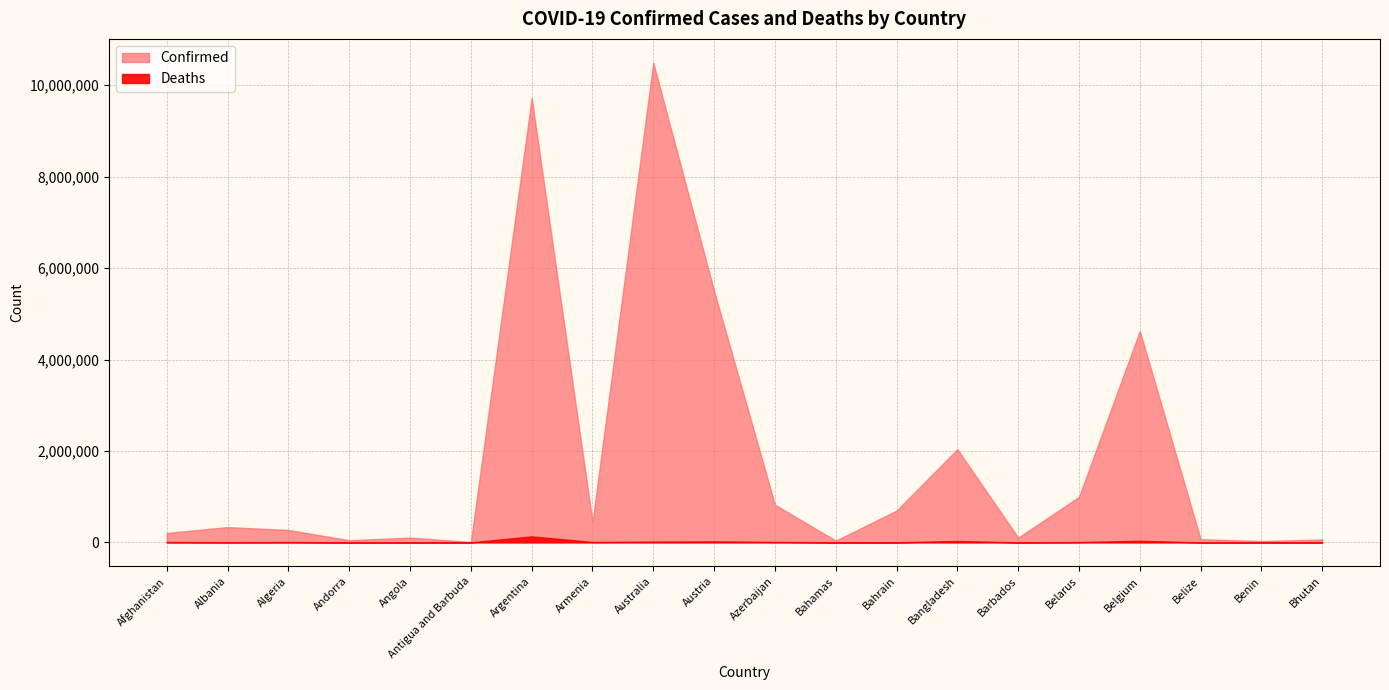

In Confirmed, how many points are higher than both neighbors (excluding endpoints)?

6